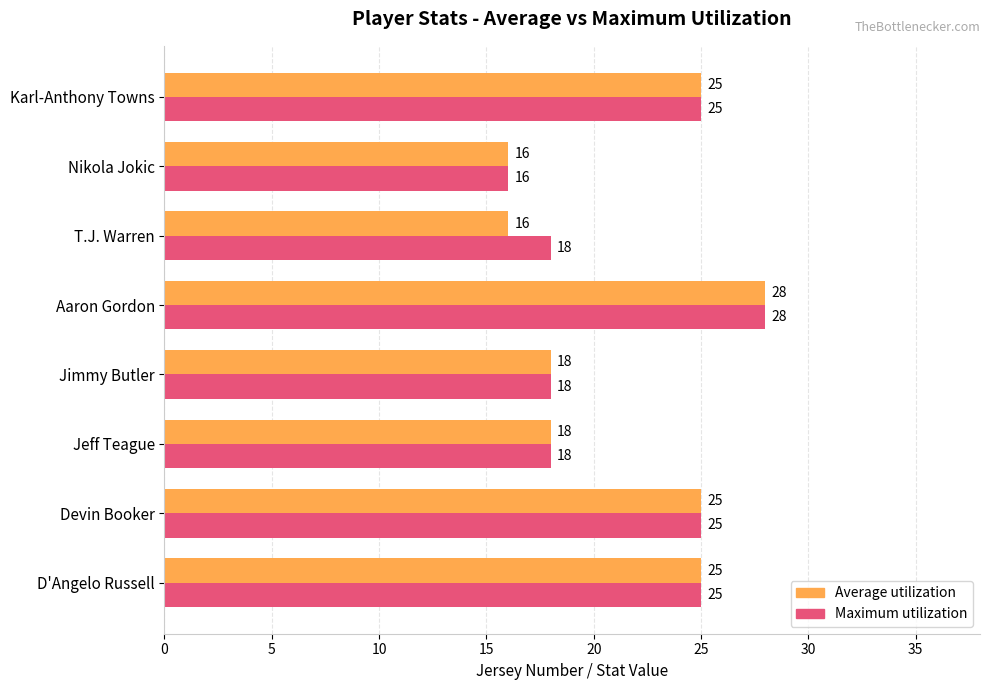

What is the difference between the second highest and second lowest values in the Maximum utilization series?

7